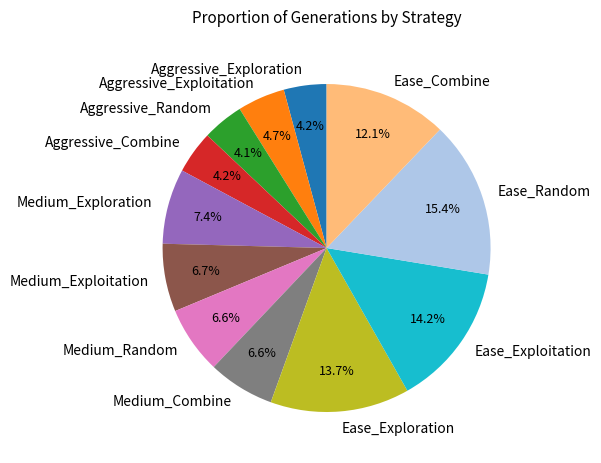

To the nearest percent, what is the average slice percentage?

8%